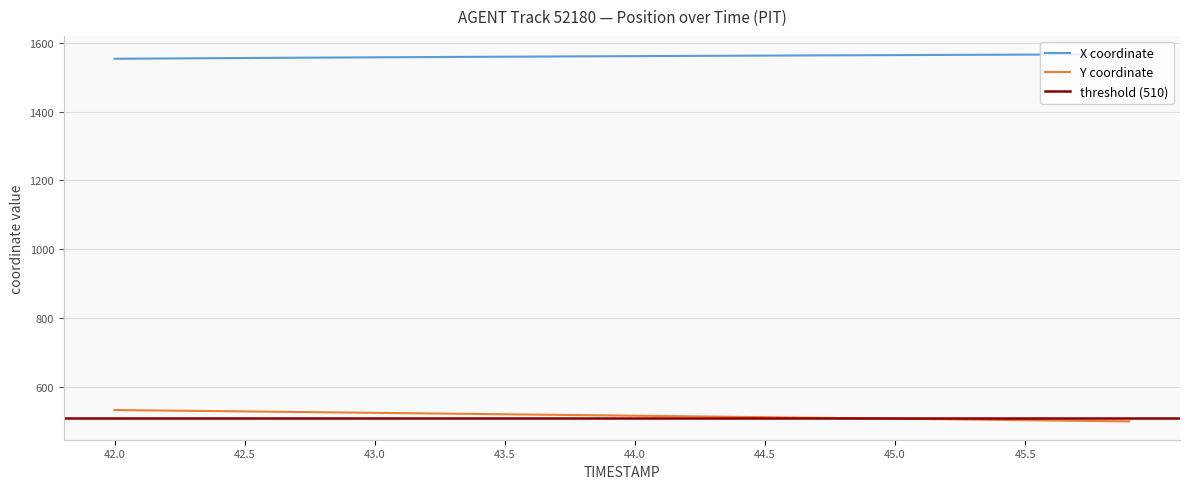

What is the difference between the Y values at 45.9 and 45.3?

5.2